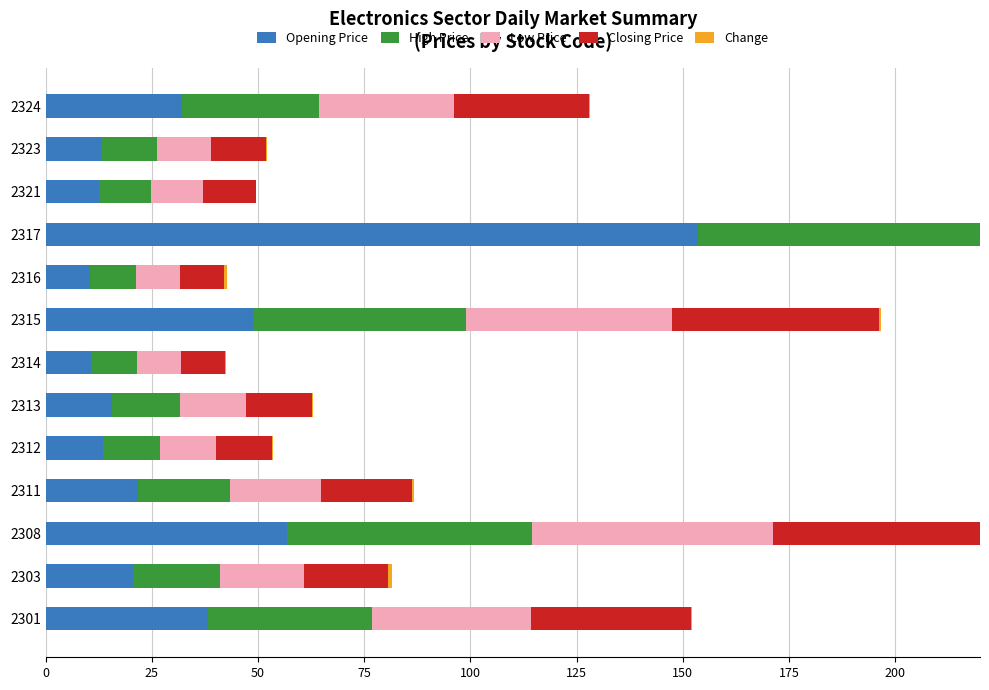

Are the bars horizontal?

Yes